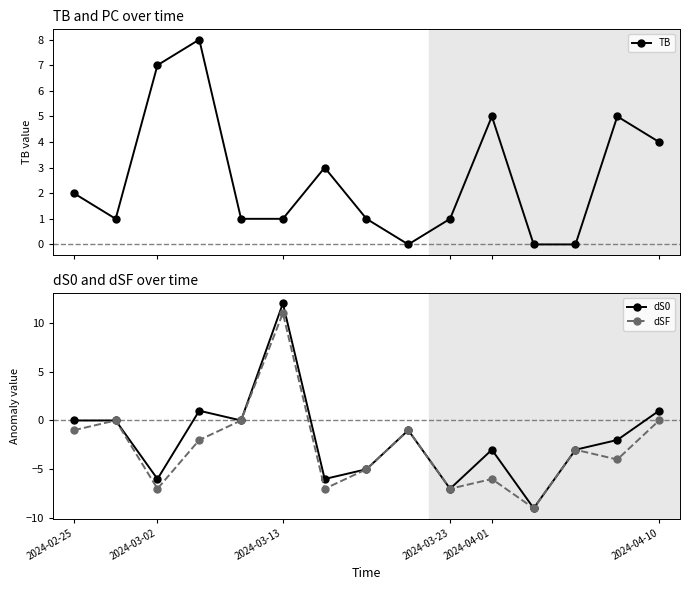

True or false: dSF has more than 0 interior local peaks.

True